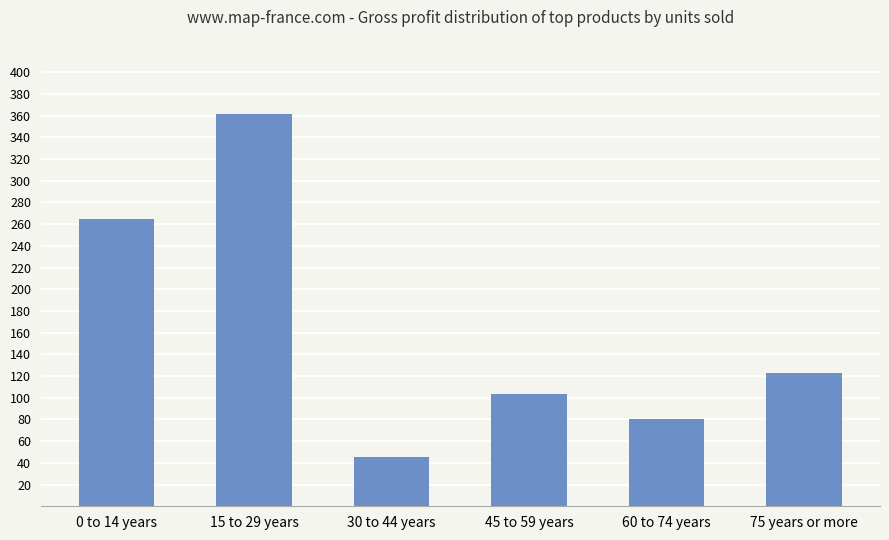

What is the sum of the values at 60 to 74 years and 15 to 29 years?

442.1